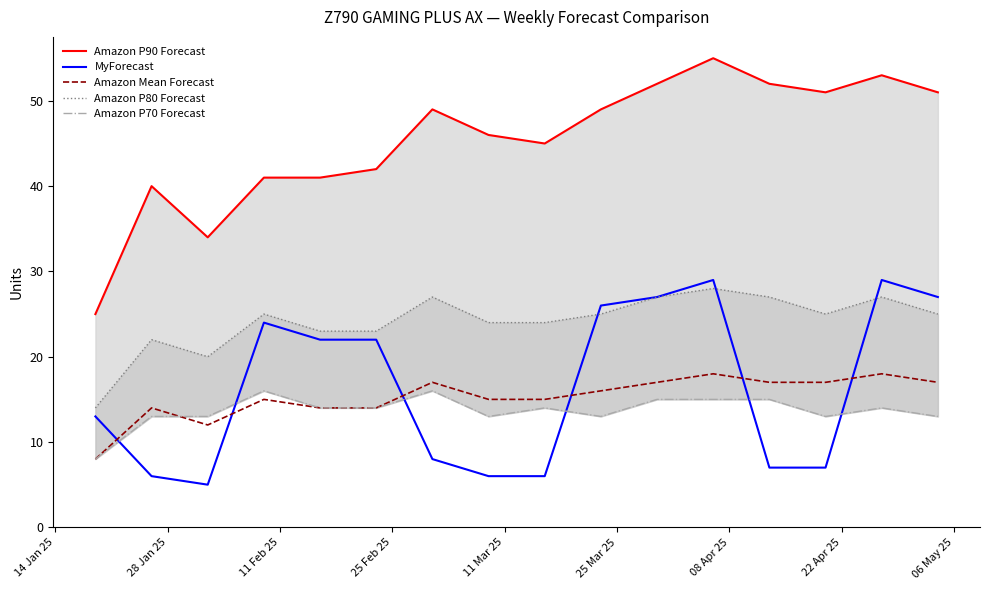

True or false: Amazon P90 Forecast and Amazon Mean Forecast cross at least once.

False